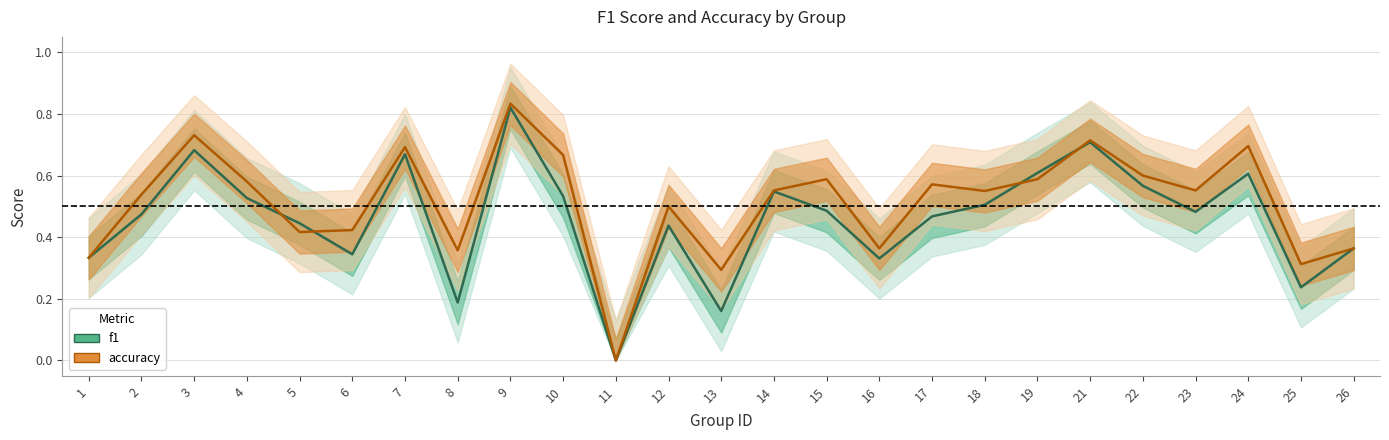

The value of f1 at 26 is 0.4. True or false?

True